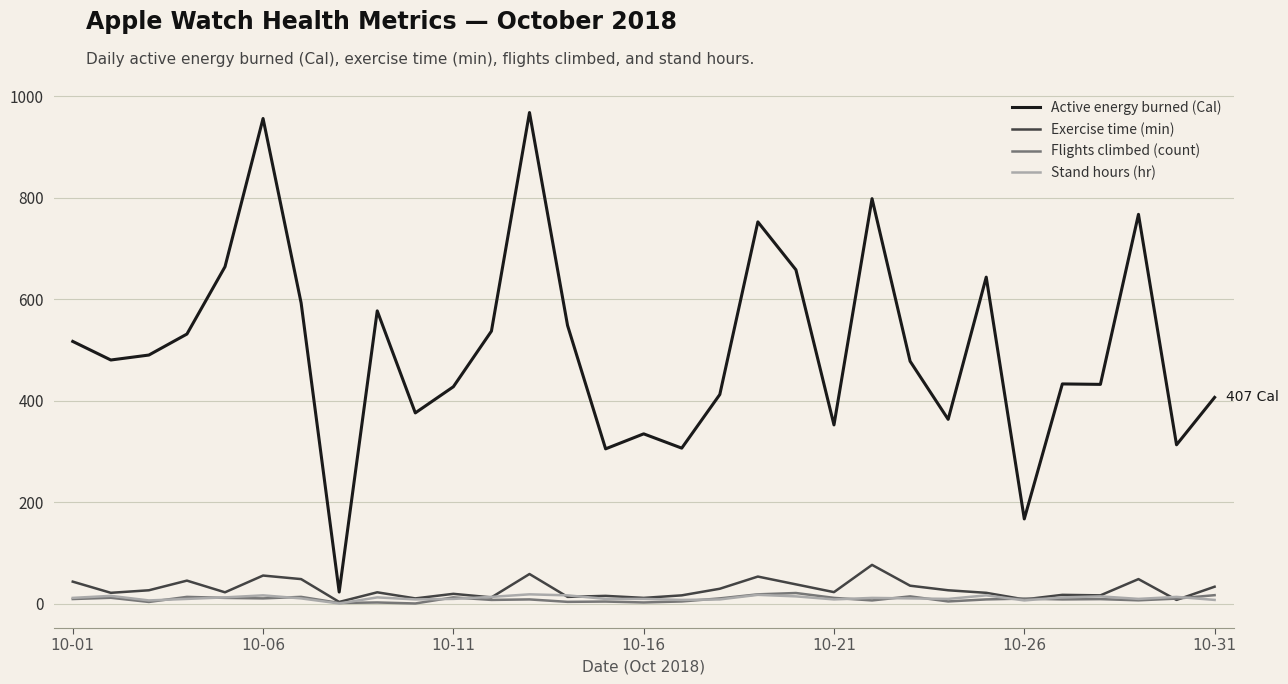

True or false: Flights climbed (count) and Active energy burned (Cal) intersect in this chart.

False